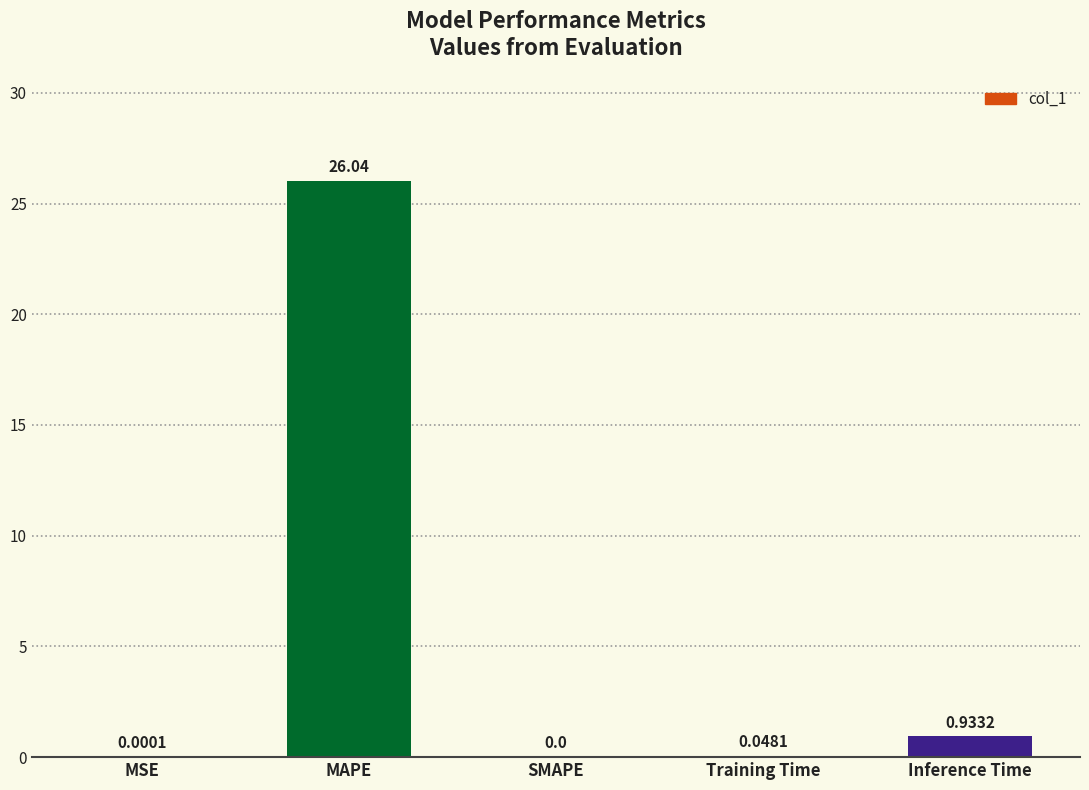

What is the sum of the values at SMAPE and MAPE?

26.0